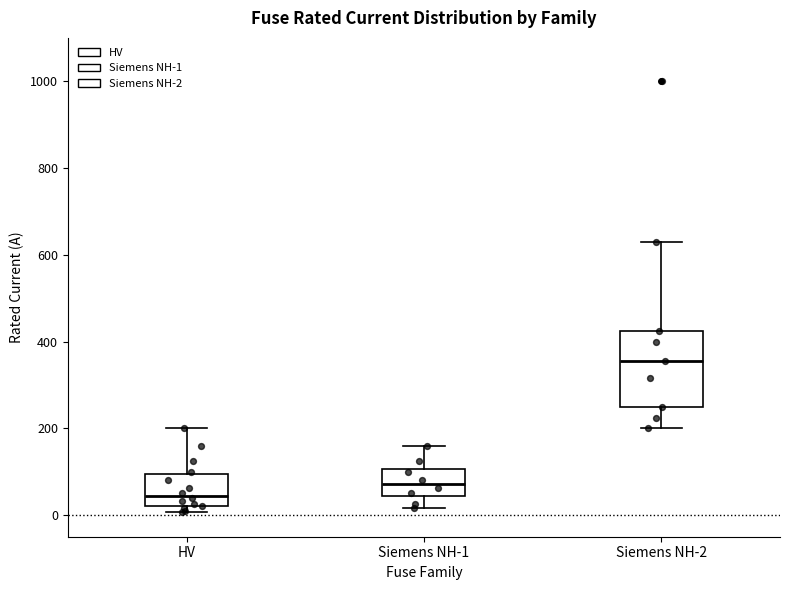

Reading left to right, read every box against the y-axis: the position of its median line, the range the box covers, and the ends of its whiskers. The values are not printed on the chart, so give them approximately, as read against the axis.

HV: median 40, box 20 to 100, whiskers 0 to 200
Siemens NH-1: median 80, box 40 to 100, whiskers 20 to 160
Siemens NH-2: median 360, box 260 to 420, whiskers 200 to 640